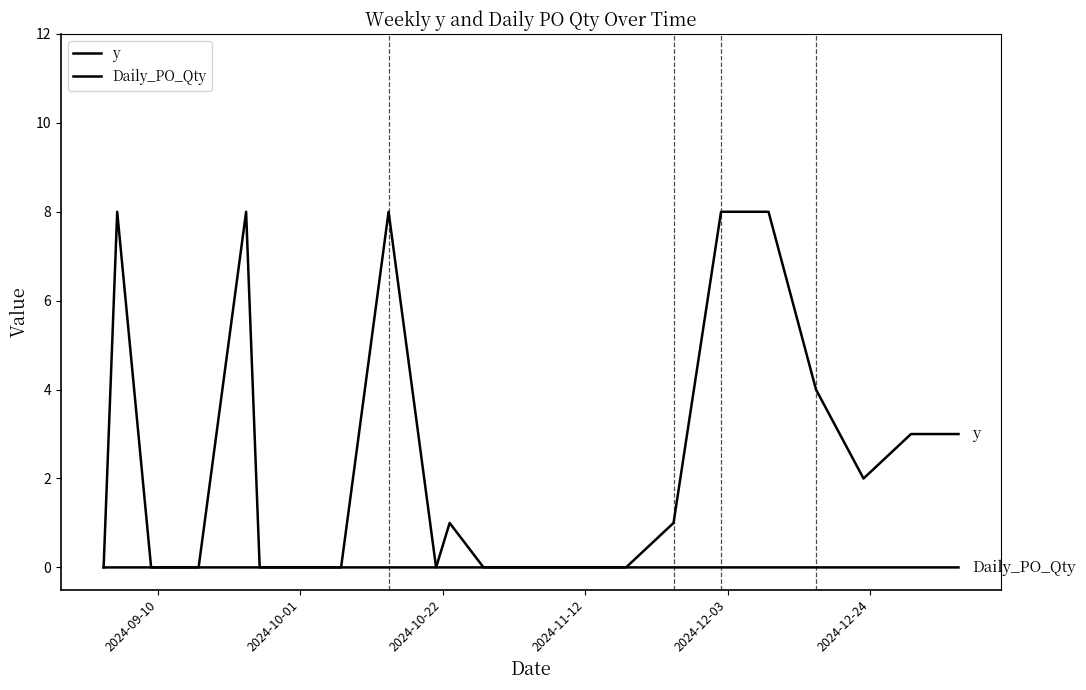

Does the chart have visible grid lines?

No